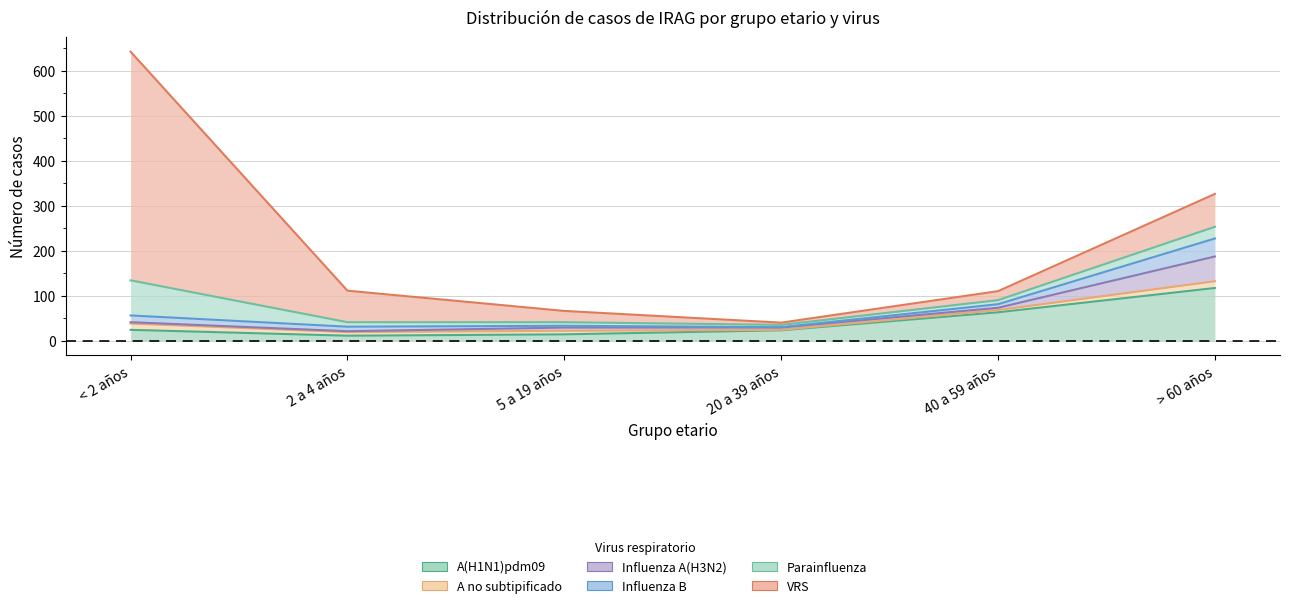

How many data points in Influenza A(H3N2) are above 5?

2